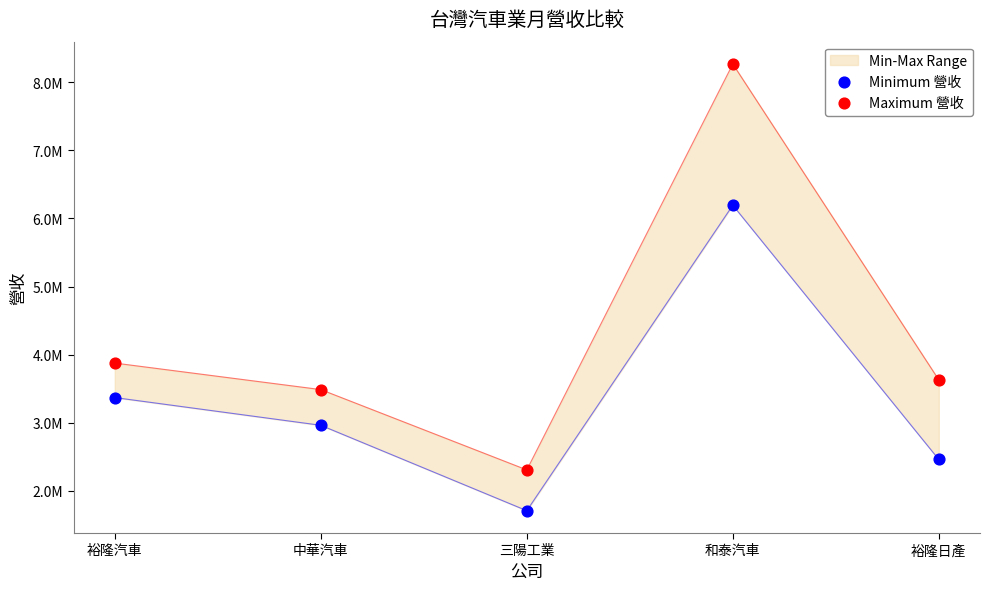

Is the value of Minimum 營收 at 裕隆汽車 greater than the value of Maximum 營收 at 裕隆日產?

No